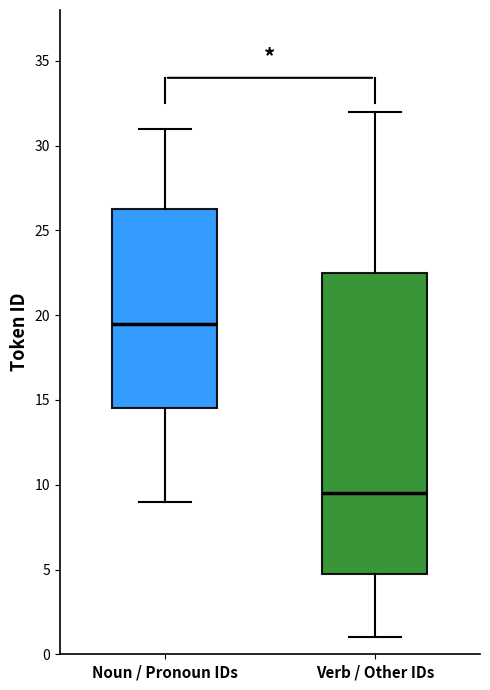

Where is the upper edge of the box for Verb / Other IDs on the y-axis? The values are not printed on the chart, so give them approximately, as read against the axis.

22.5